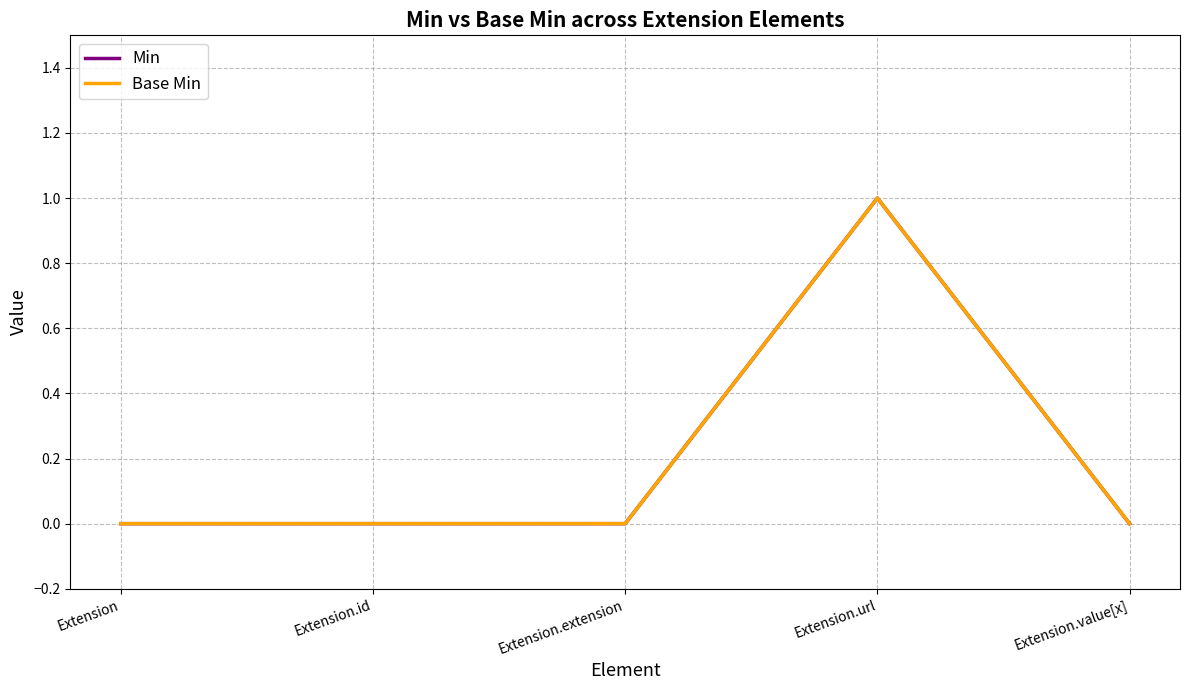

True or false: Base Min has a value of 1 at Extension.value[x].

False